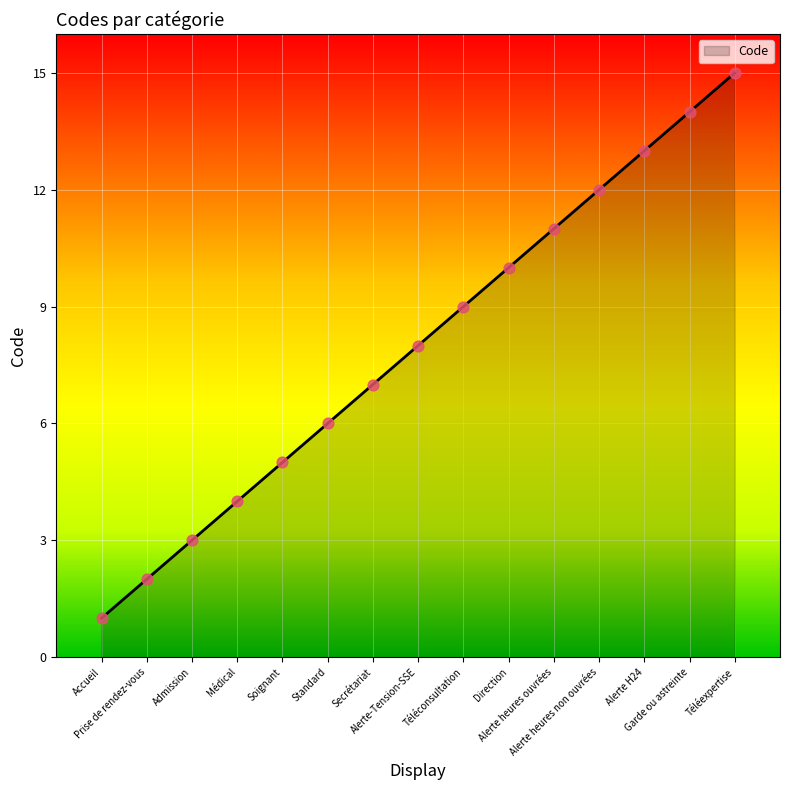

Which has a higher value, Médical or Alerte-Tension-SSE?

Alerte-Tension-SSE